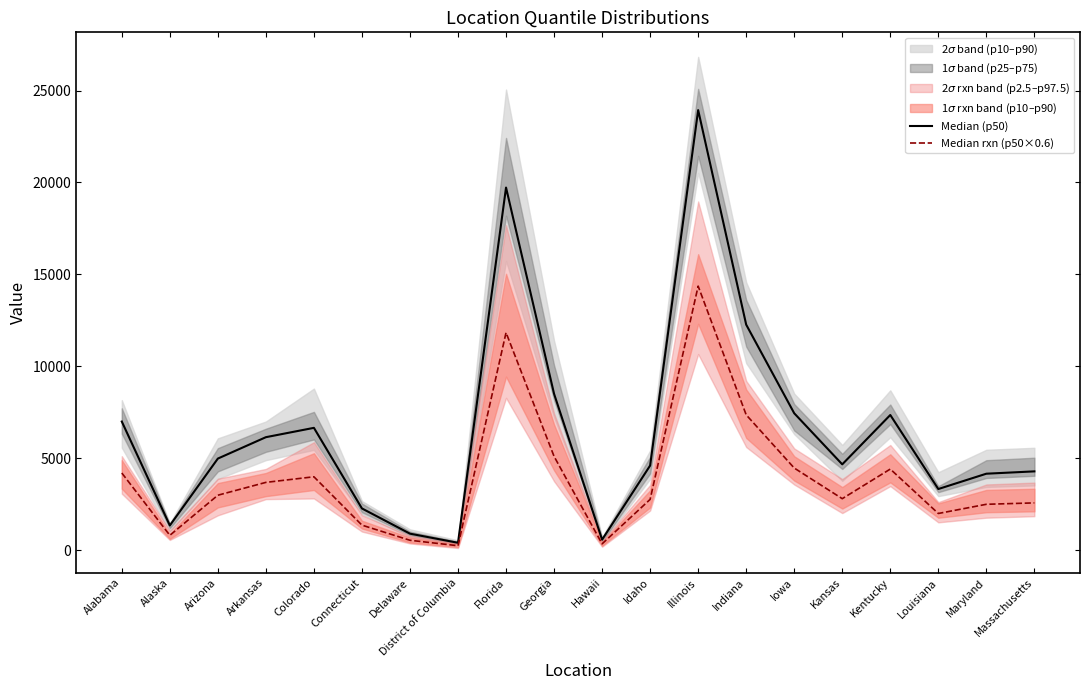

What is the value of the Median rxn (p50×0.6) point at the 8th from the left?

241.2